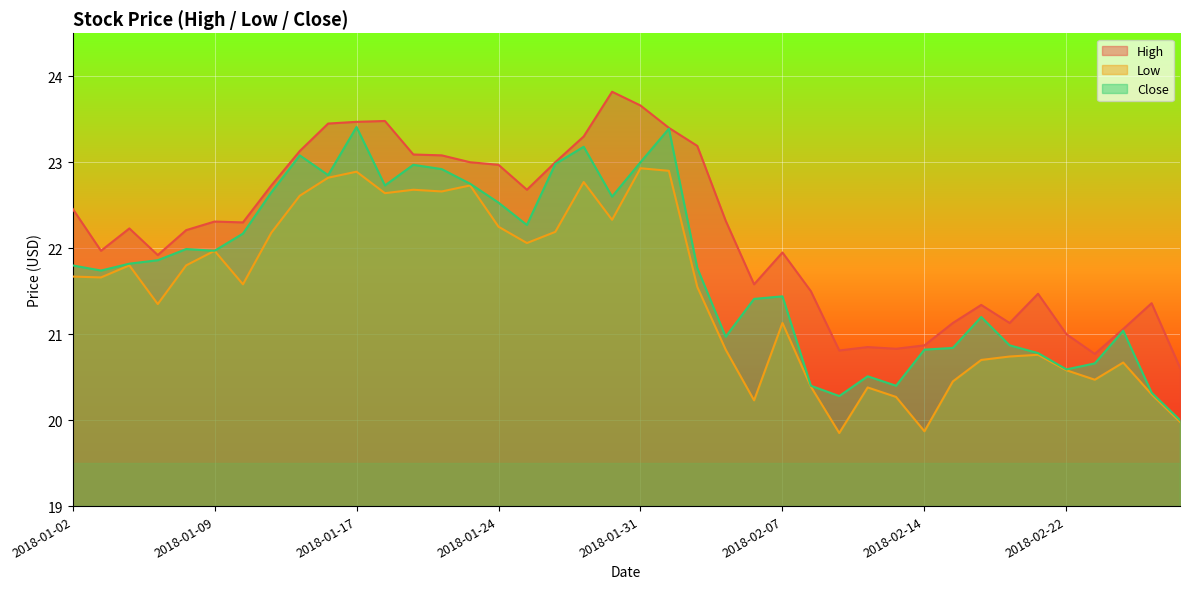

Reading left to right, extract all data points from this chart.

High: 22.5	22.0	22.2	21.9	22.2	22.3	22.3	22.7	23.1	23.5	23.5	23.5	23.1	23.1	23.0	23.0	22.7	23.0	23.3	23.8	23.7	23.4	23.2	22.3	21.6	22.0	21.5	20.8	20.9	20.8	20.9	21.1	21.3	21.1	21.5	21.0	20.8	21.1	21.4	20.6
Low: 21.7	21.7	21.8	21.4	21.8	22.0	21.6	22.2	22.6	22.8	22.9	22.6	22.7	22.7	22.7	22.2	22.1	22.2	22.8	22.3	22.9	22.9	21.5	20.8	20.2	21.1	20.4	19.9	20.4	20.3	19.9	20.5	20.7	20.7	20.8	20.6	20.5	20.7	20.3	20.0
Close: 21.8	21.7	21.8	21.9	22.0	22.0	22.2	22.6	23.1	22.9	23.4	22.7	23.0	22.9	22.8	22.5	22.3	23.0	23.2	22.6	23.0	23.4	21.8	21.0	21.4	21.4	20.4	20.3	20.5	20.4	20.8	20.8	21.2	20.9	20.8	20.6	20.7	21.0	20.3	20.0